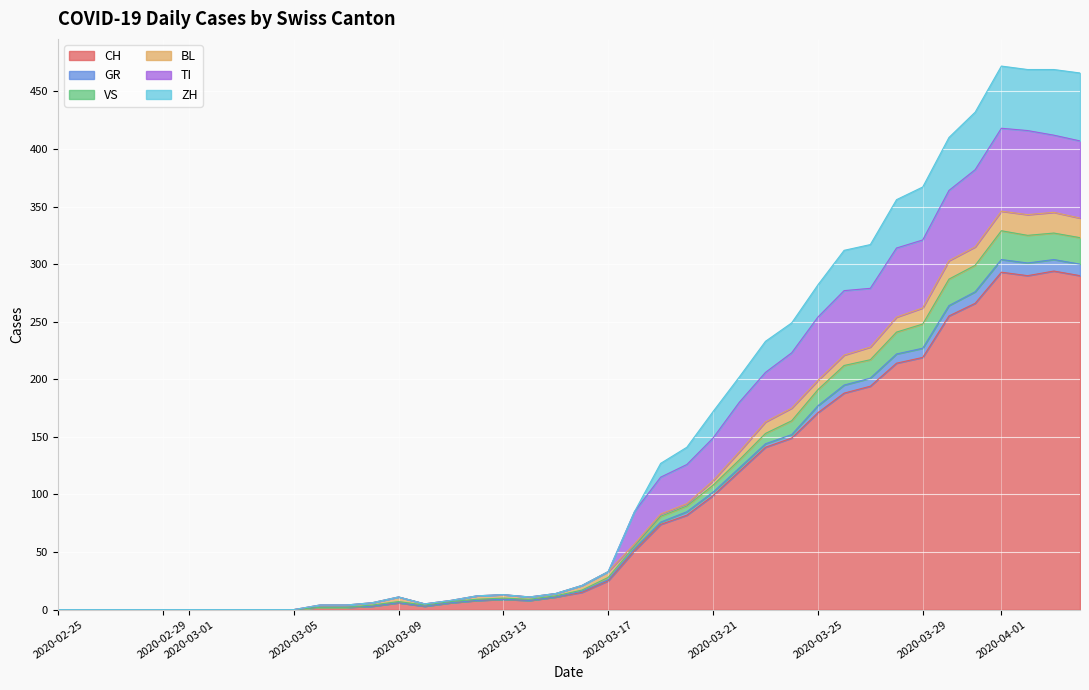

What is the highest value of the CH series?

294